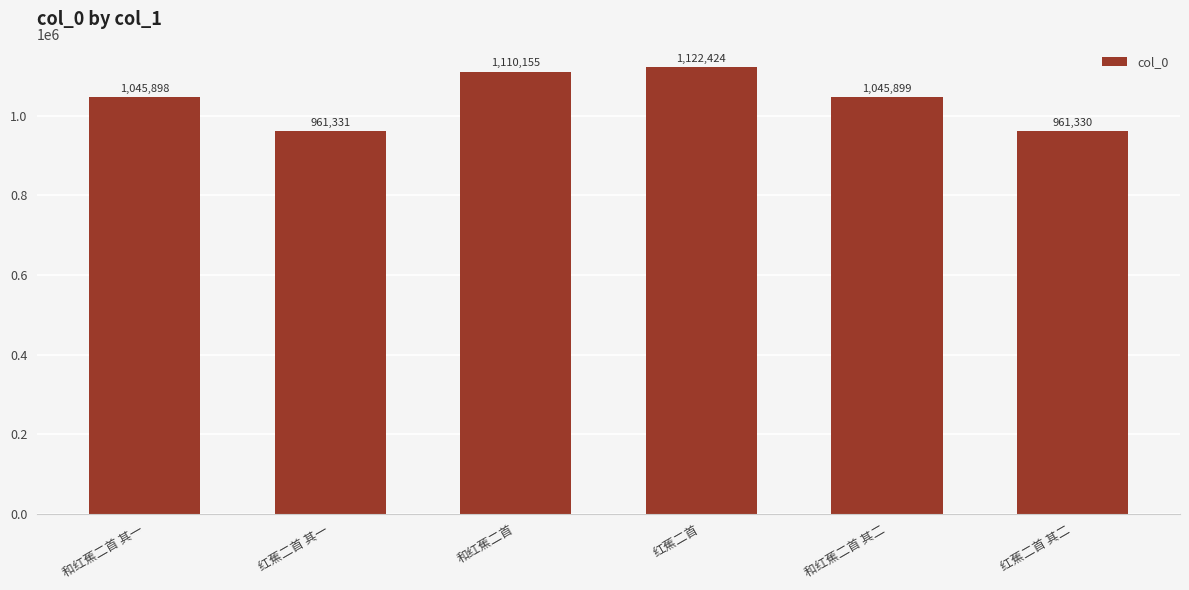

Reading left to right, transcribe all the data shown in this chart.

1045898	961331	1110155	1122424	1045899	961330